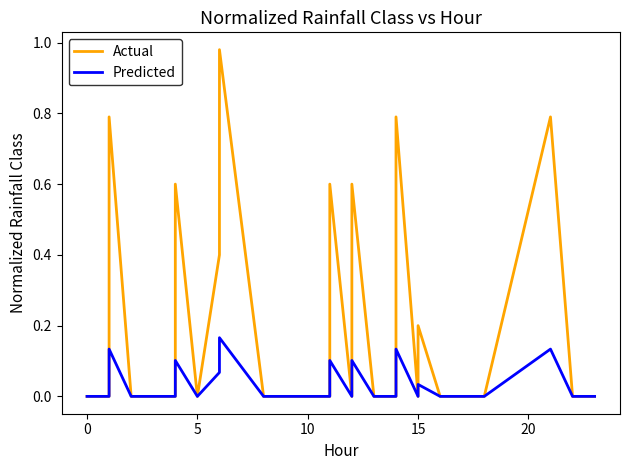

What are all the series names shown in the legend?

Actual, Predicted